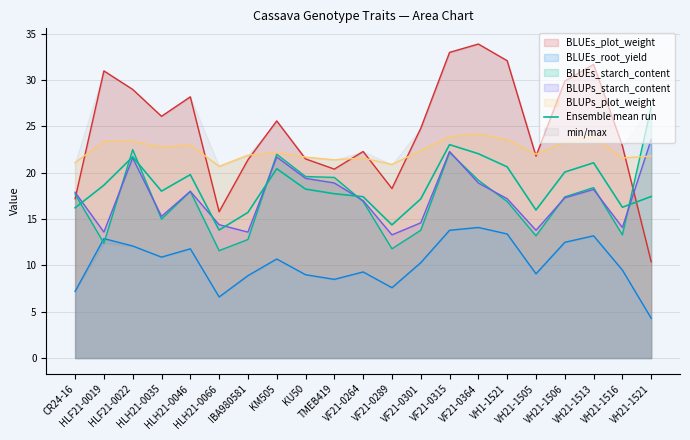

At which category does the data reach its first local valley?

HLH21-0035